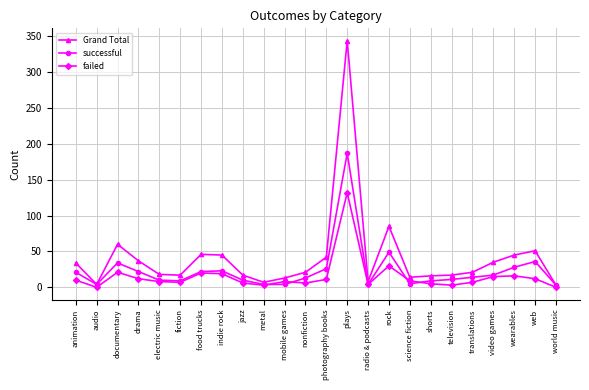

What is the label of the 12th point from the left?

nonfiction